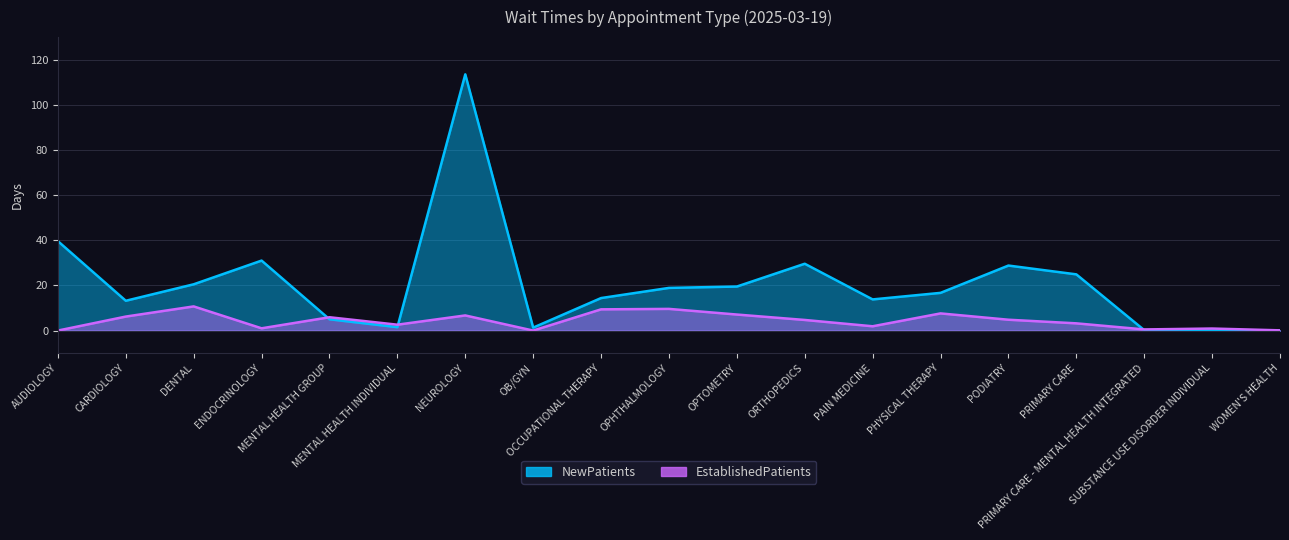

Reading left to right, what are all the values shown in this chart?

EstablishedPatients: 0.0	6.2	10.7	1.0	5.9	2.6	6.7	0.0	9.4	9.6	7.1	4.7	1.9	7.6	4.8	3.2	0.5	0.9	0.1
NewPatients: 39.6	13.2	20.5	31.0	5.0	1.5	113.5	1.3	14.4	18.9	19.5	29.6	13.8	16.7	28.8	24.9	0.2	0.0	0.0